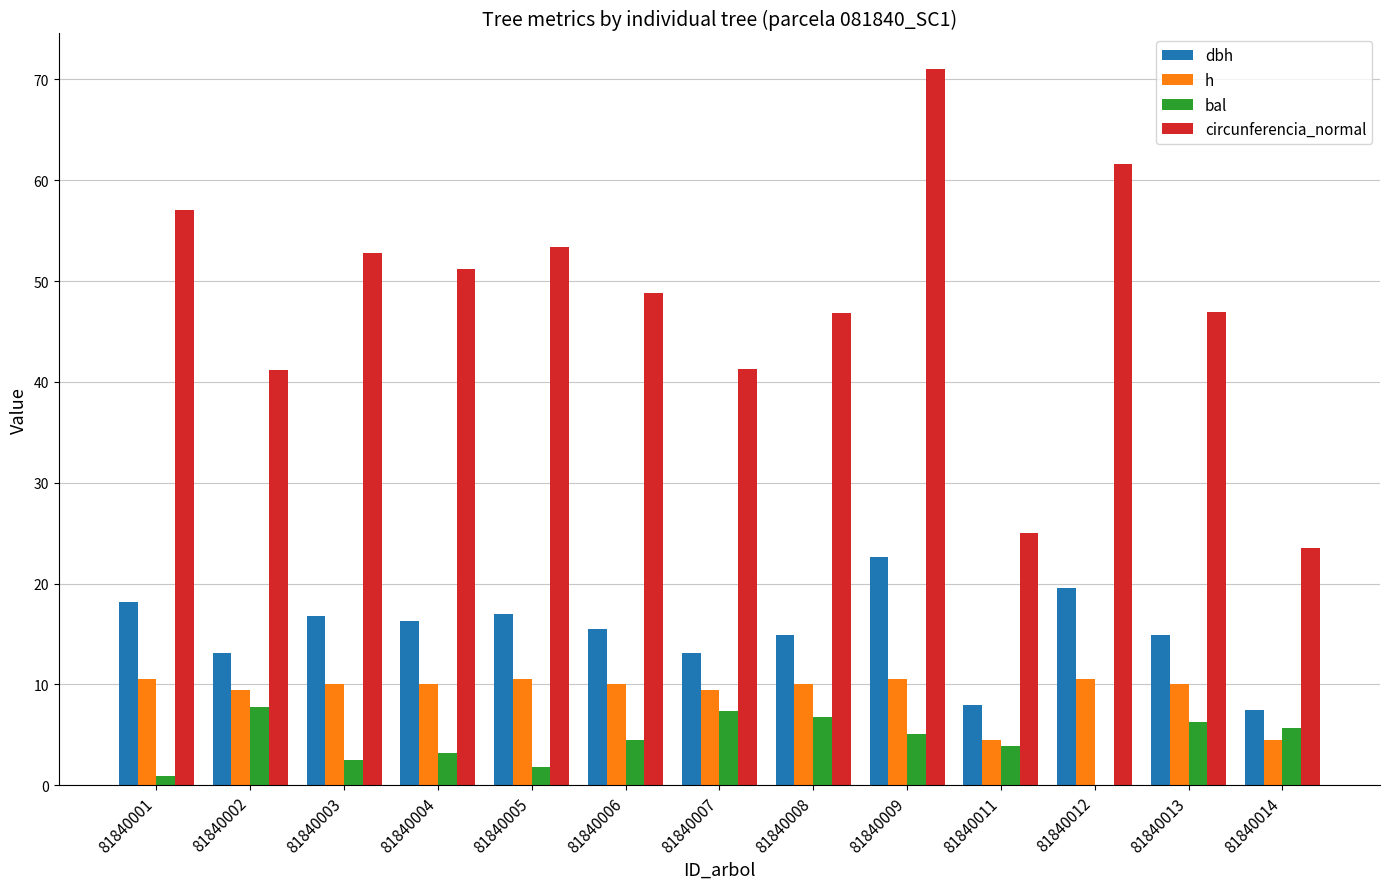

What is the approximate value of h at 81840012?

10.5